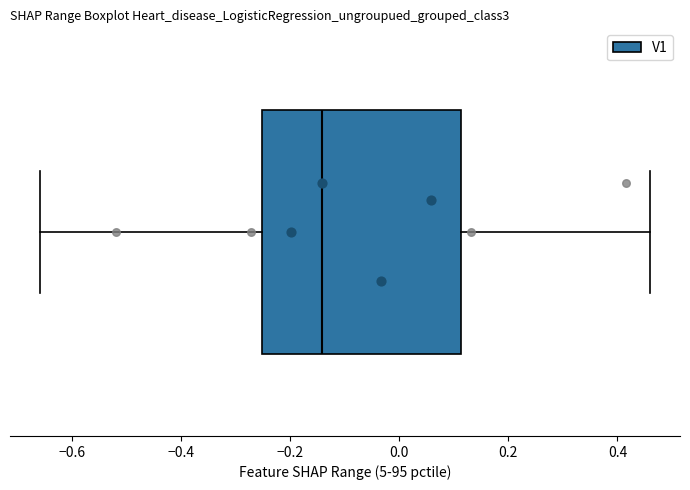

Transcribe this box plot: give where the median line is, the range the box spans, and where the two whiskers end, as read against the x-axis. The values are not printed on the chart, so give them approximately, as read against the axis.

median -0.14, box -0.26 to 0.12, whiskers -0.66 to 0.46